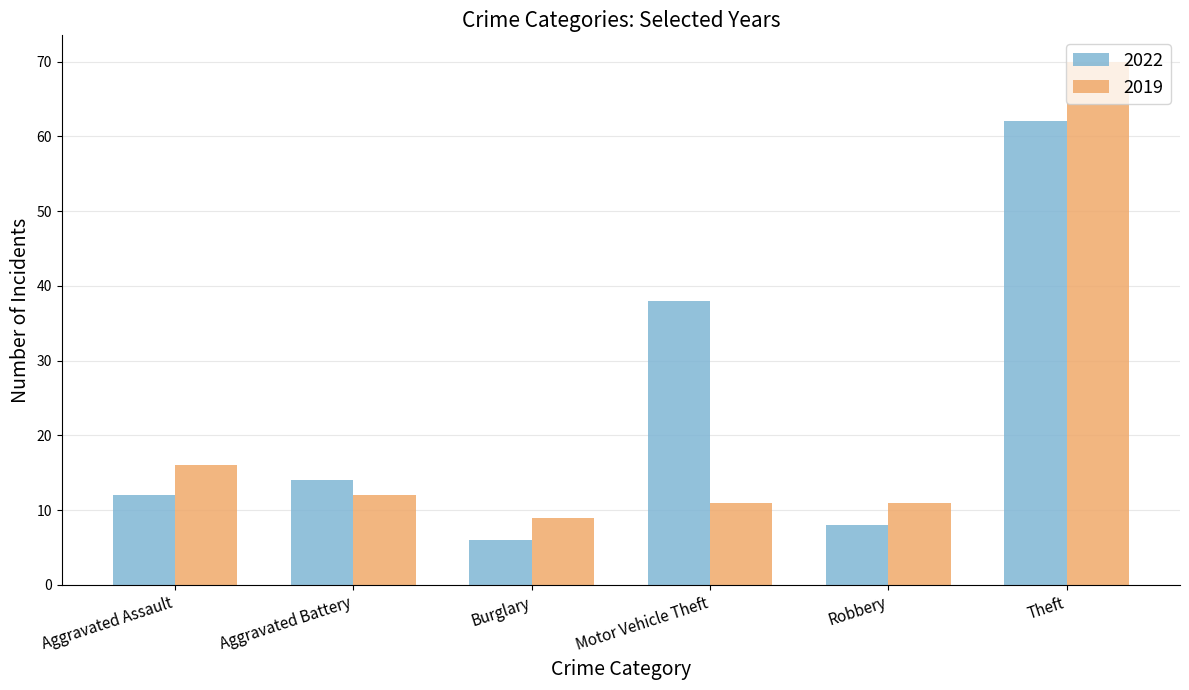

Between Burglary and Theft, which series saw the biggest shift?

2019